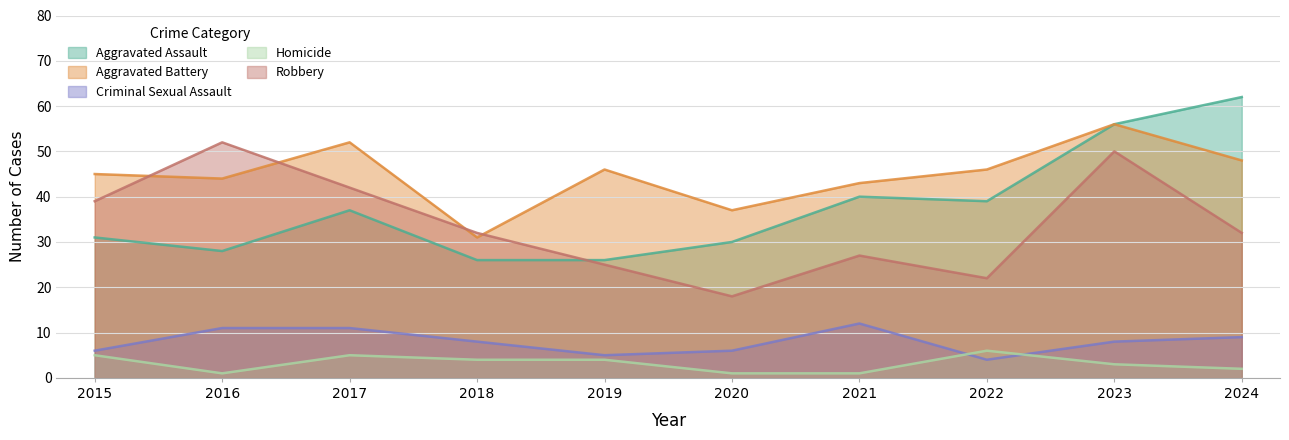

The value of Robbery at 2020 is 9. True or false?

False